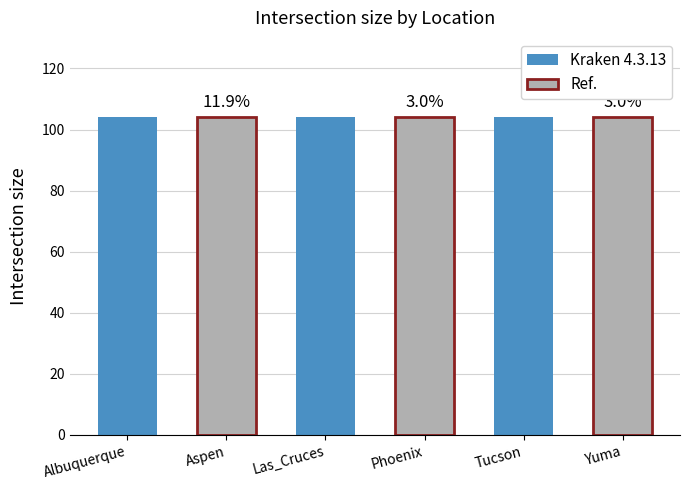

How many data points does each series have?

6